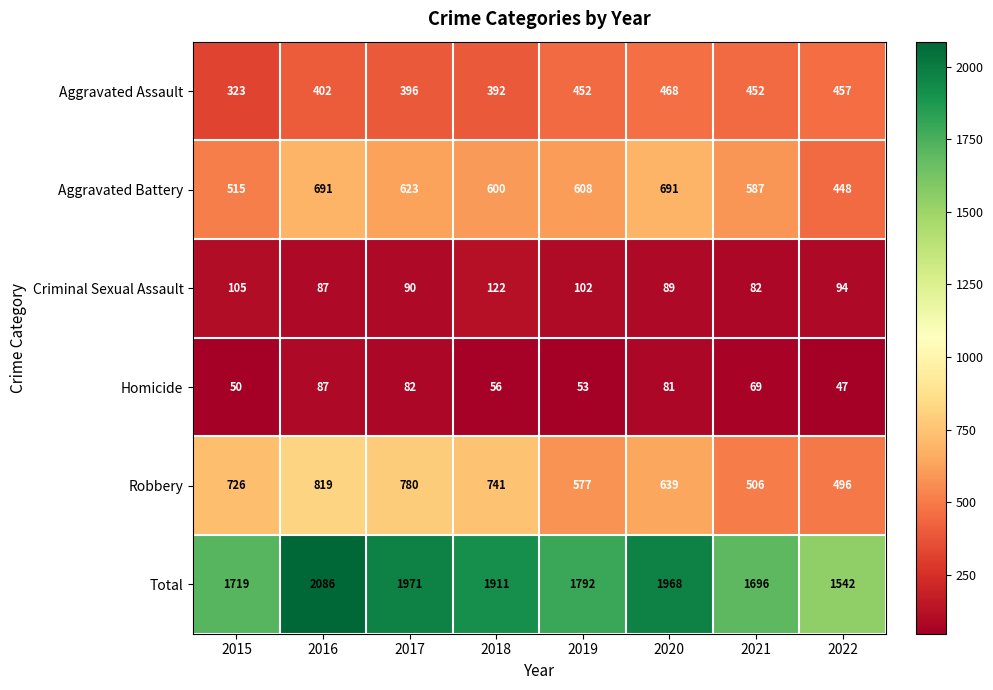

What is the minimum value for Criminal Sexual Assault?

82